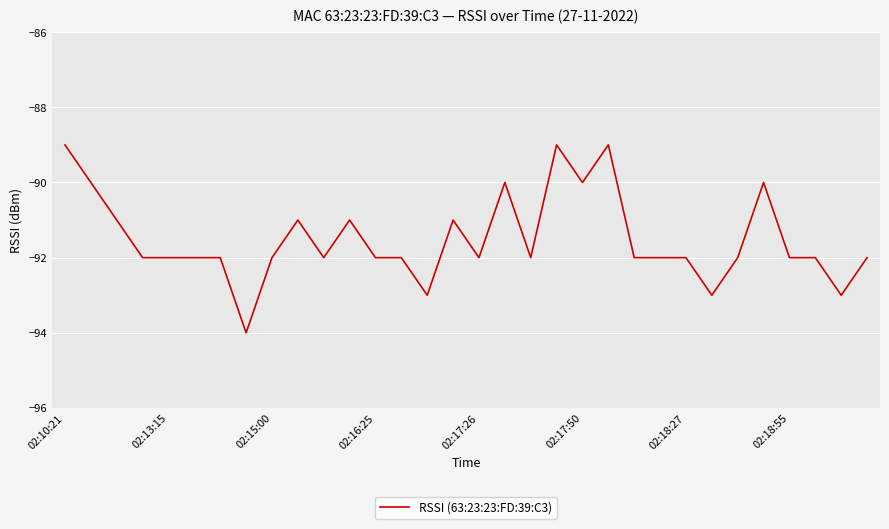

What is the difference between the maximum and minimum values?

5